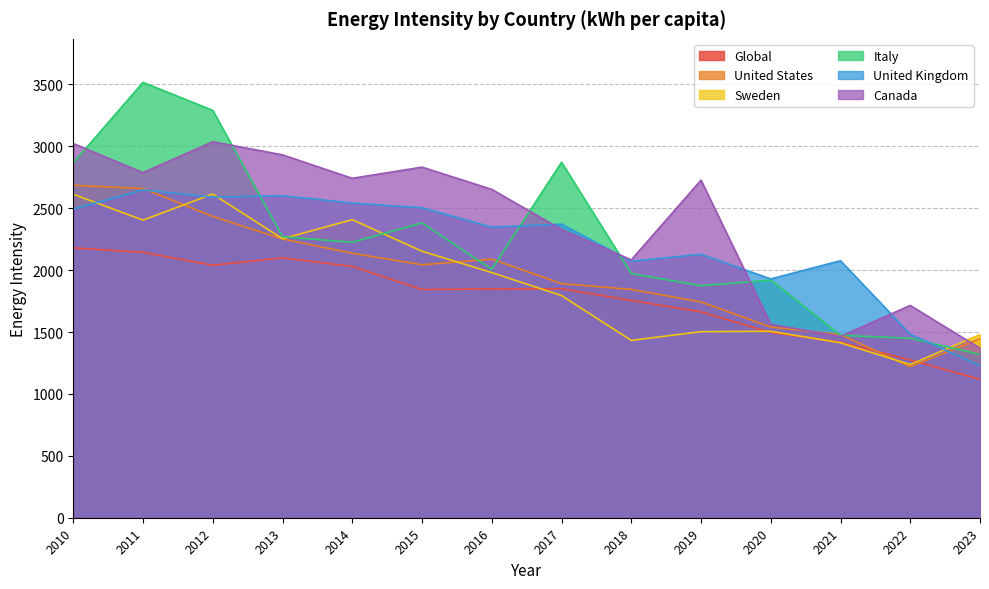

The Canada series shows 2726.6 at 2019. True or false?

True